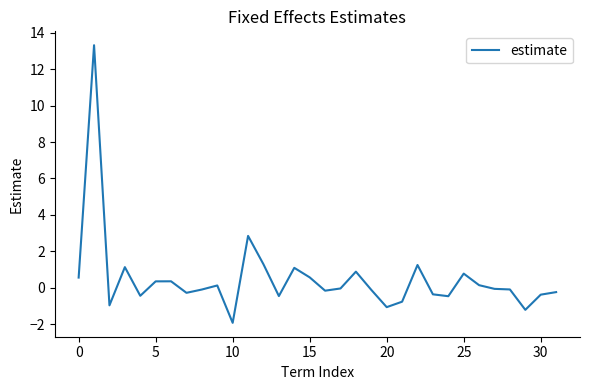

What is the maximum value shown in the chart?

13.3